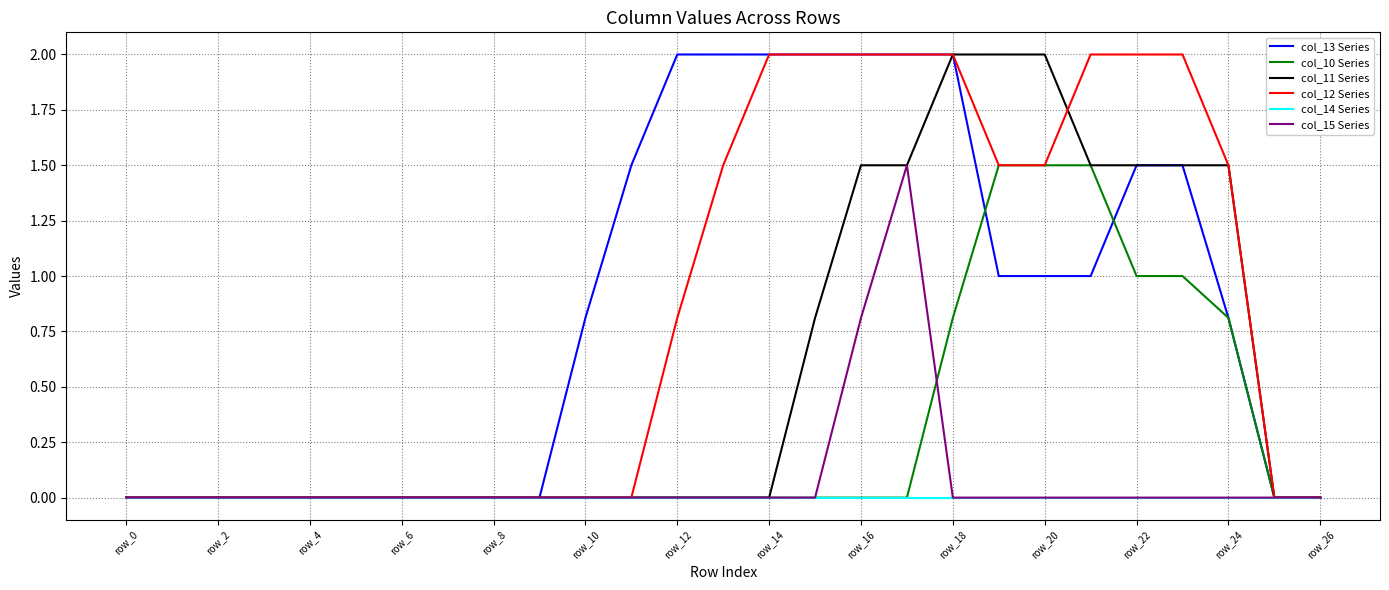

Reading right to left, extract all data points from this chart.

col_13 Series: 0.0	0.0	0.8	1.5	1.5	1.0	1.0	1.0	2.0	2.0	2.0	2.0	2.0	2.0	2.0	1.5	0.8	0.0	0.0	0.0	0.0	0.0	0.0	0.0	0.0	0.0	0.0
col_10 Series: 0.0	0.0	0.8	1.0	1.0	1.5	1.5	1.5	0.8	0.0	0.0	0.0	0.0	0.0	0.0	0.0	0.0	0.0	0.0	0.0	0.0	0.0	0.0	0.0	0.0	0.0	0.0
col_11 Series: 0.0	0.0	1.5	1.5	1.5	1.5	2.0	2.0	2.0	1.5	1.5	0.8	0.0	0.0	0.0	0.0	0.0	0.0	0.0	0.0	0.0	0.0	0.0	0.0	0.0	0.0	0.0
col_12 Series: 0.0	0.0	1.5	2.0	2.0	2.0	1.5	1.5	2.0	2.0	2.0	2.0	2.0	1.5	0.8	0.0	0.0	0.0	0.0	0.0	0.0	0.0	0.0	0.0	0.0	0.0	0.0
col_14 Series: 0.0	0.0	0.0	0.0	0.0	0.0	0.0	0.0	0.0	0.0	0.0	0.0	0.0	0.0	0.0	0.0	0.0	0.0	0.0	0.0	0.0	0.0	0.0	0.0	0.0	0.0	0.0
col_15 Series: 0.0	0.0	0.0	0.0	0.0	0.0	0.0	0.0	0.0	1.5	0.8	0.0	0.0	0.0	0.0	0.0	0.0	0.0	0.0	0.0	0.0	0.0	0.0	0.0	0.0	0.0	0.0